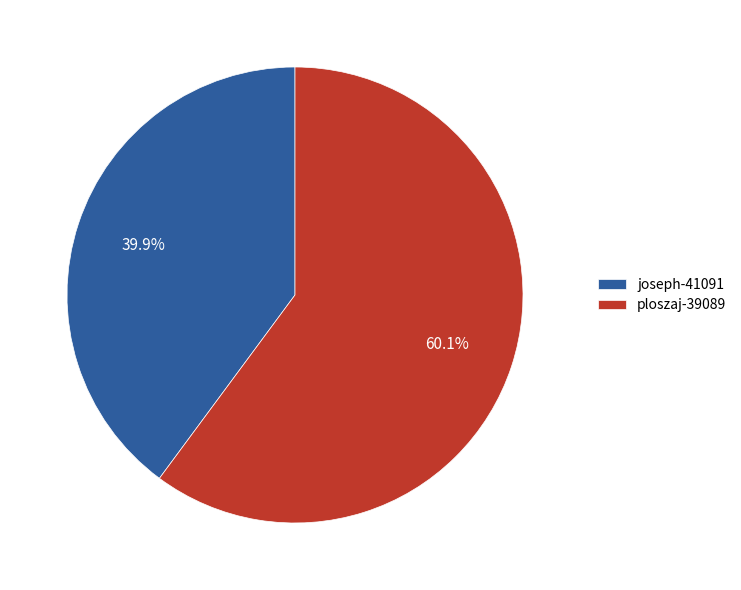

Is it true that ploszaj-39089 is 60% of the pie?

True